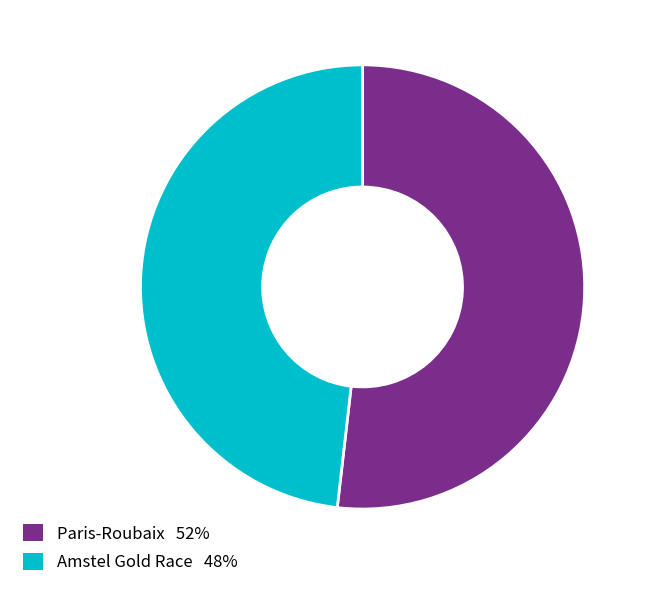

Does any single category account for the majority?

Yes